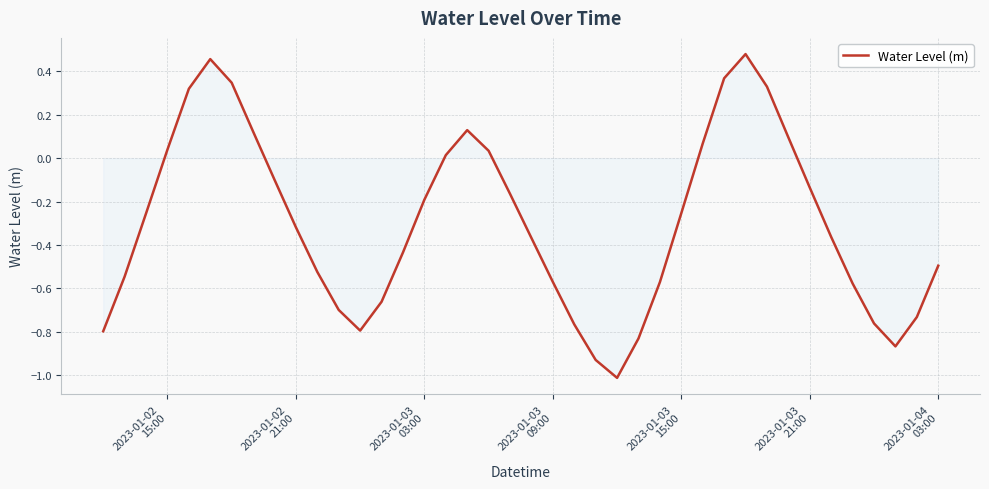

True or false: there are more than 0 points higher than both neighbors.

True